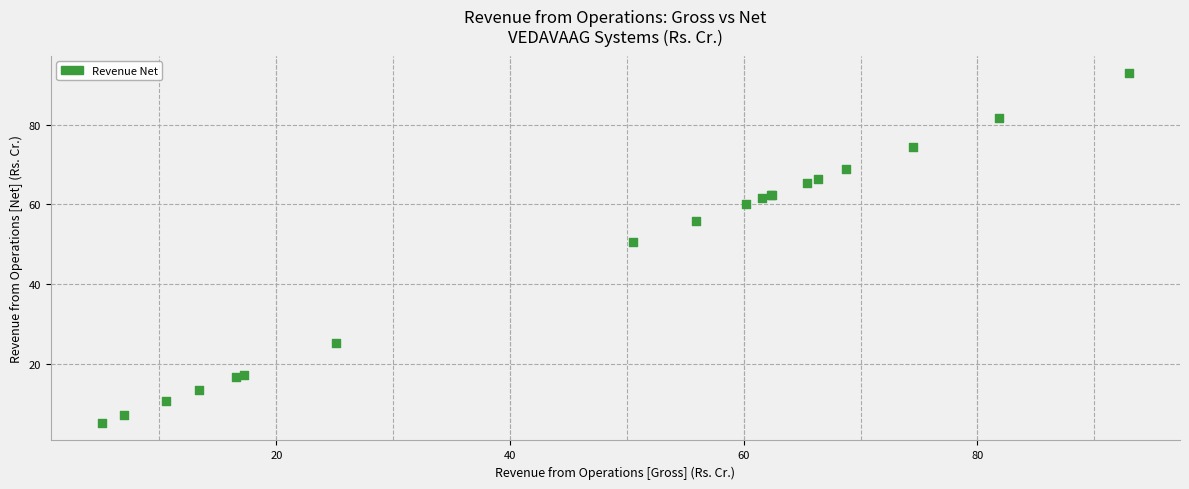

What Y value in the scatter plot is closest to 49?

50.5